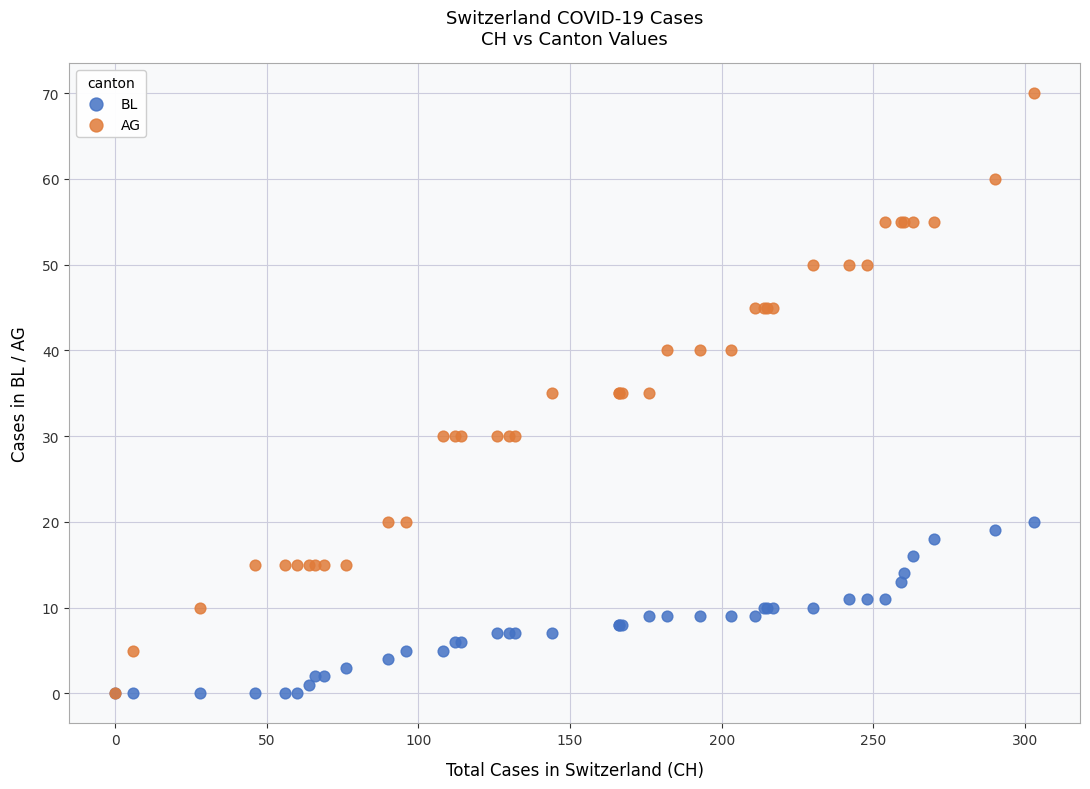

Which series has the widest spread of Y values?

AG